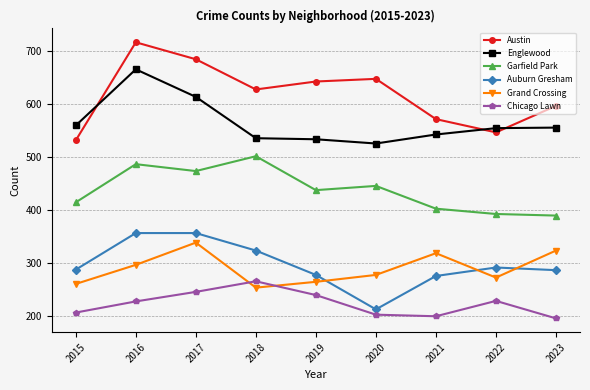

Which series ends up on top after the final intersection of Grand Crossing and Chicago Lawn?

Grand Crossing